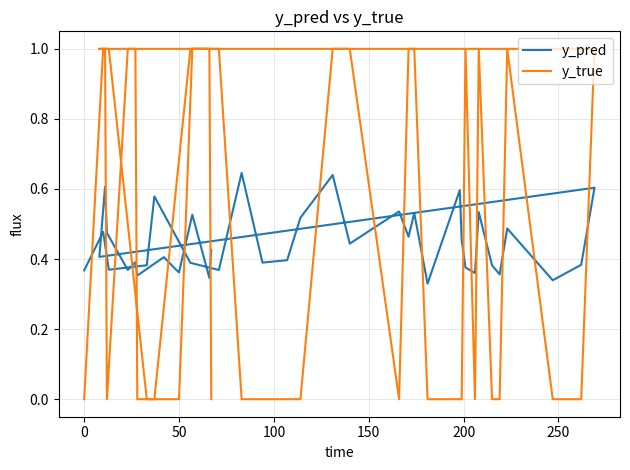

The value of y_pred at 0 is 0.4. True or false?

True